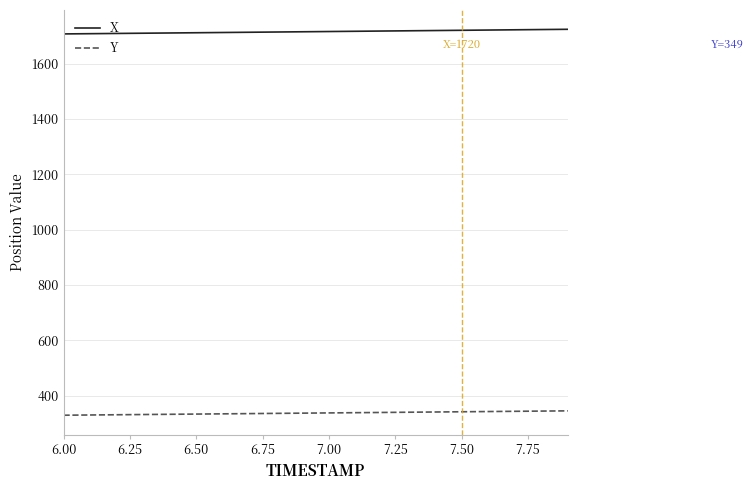

What is the minimum value for X?

1707.1